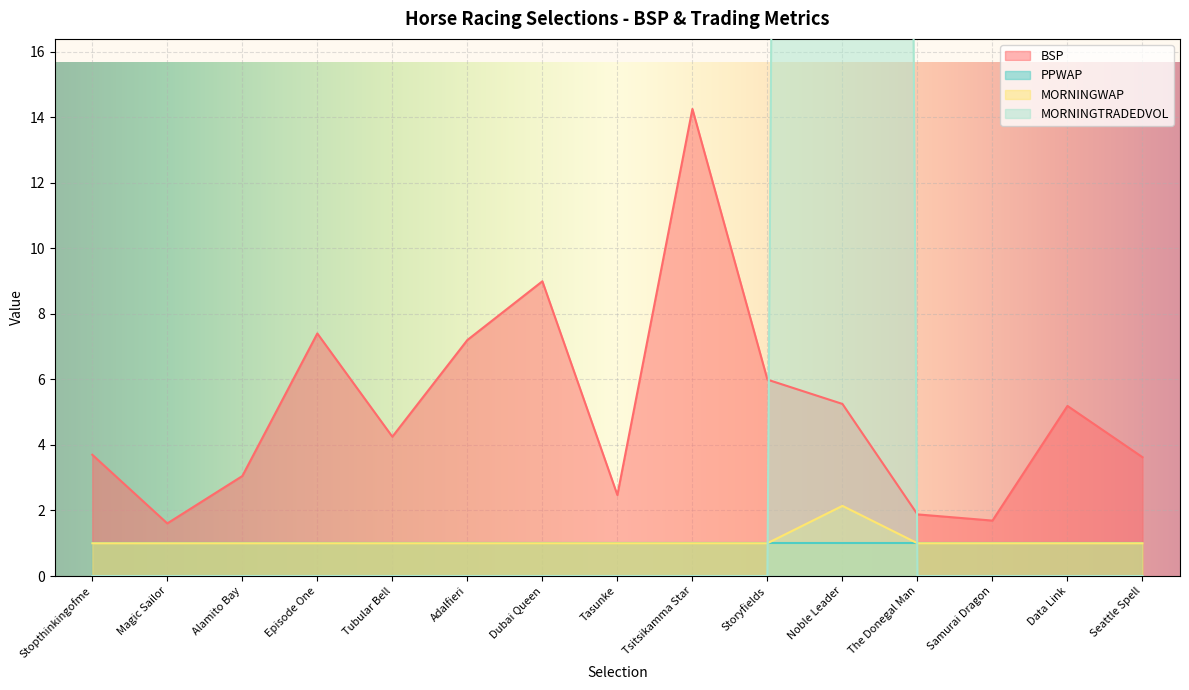

True or false: BSP and MORNINGWAP cross at least once.

False